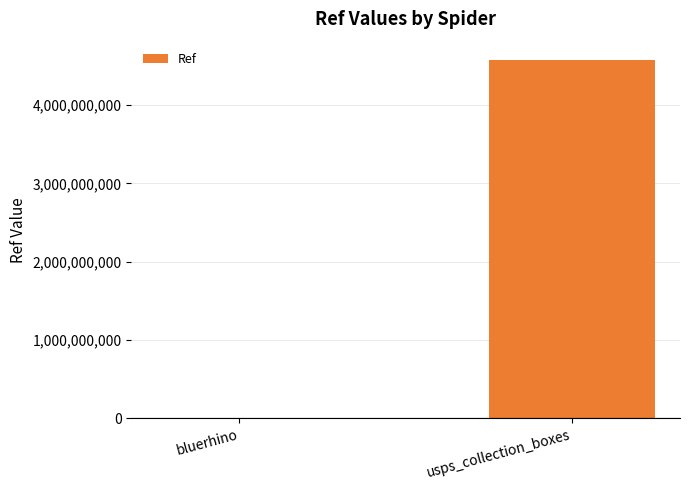

What is the greatest value displayed?

4578200000